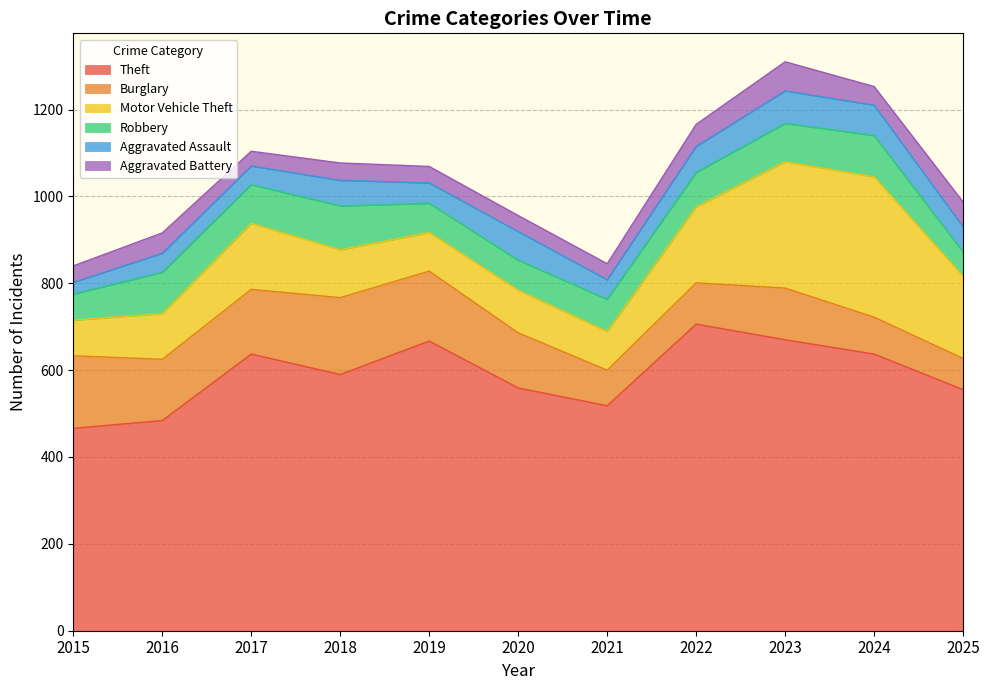

At which category is the sum across all series the highest?

2023